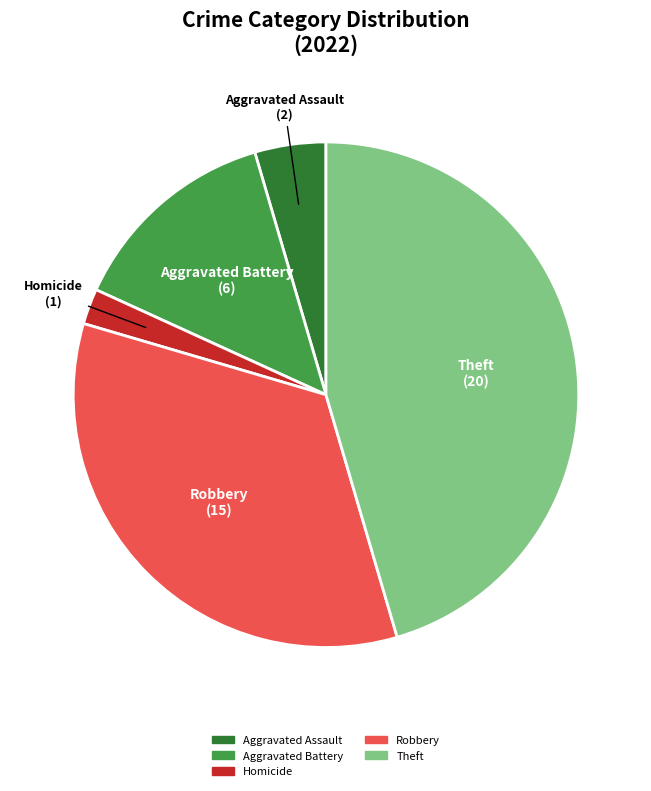

Count the number of slices in the pie.

5